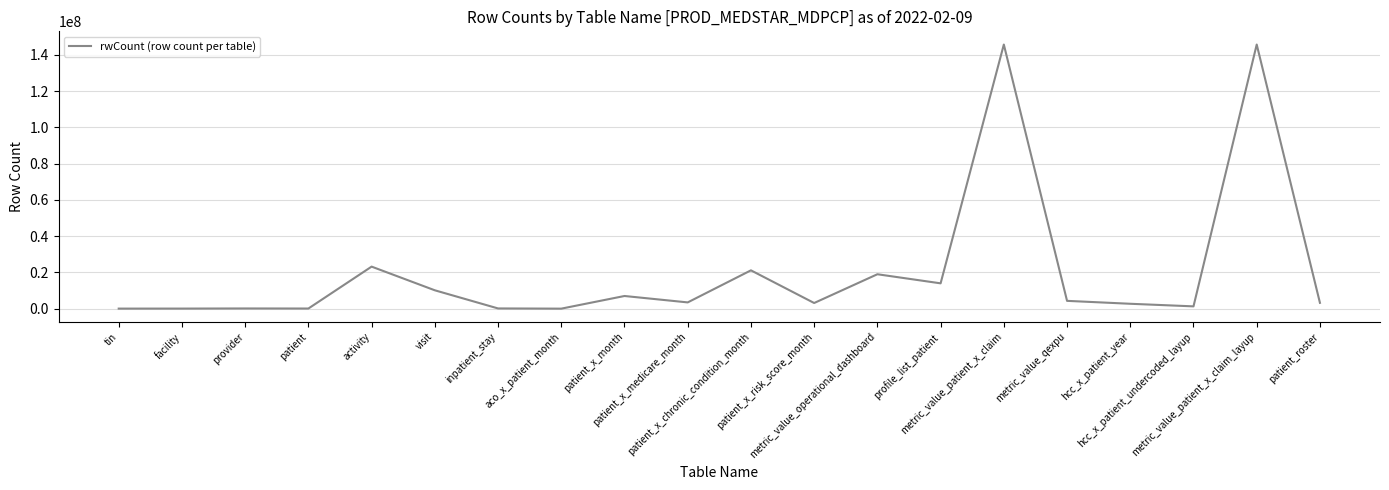

Is it true that the value at patient_x_chronic_condition_month is 5638092?

False